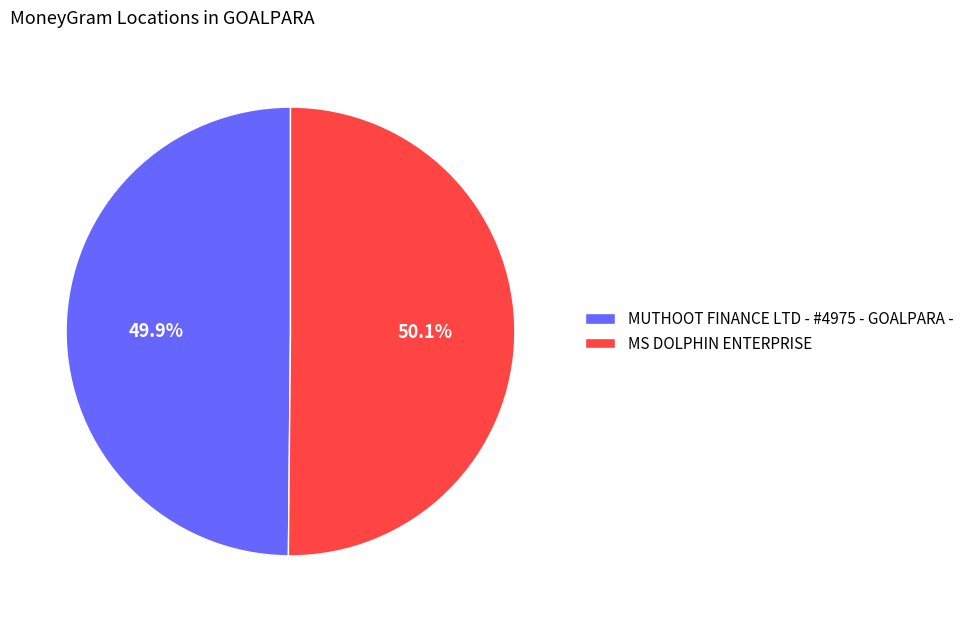

Is it true that MS DOLPHIN ENTERPRISE is 56% of the pie?

False